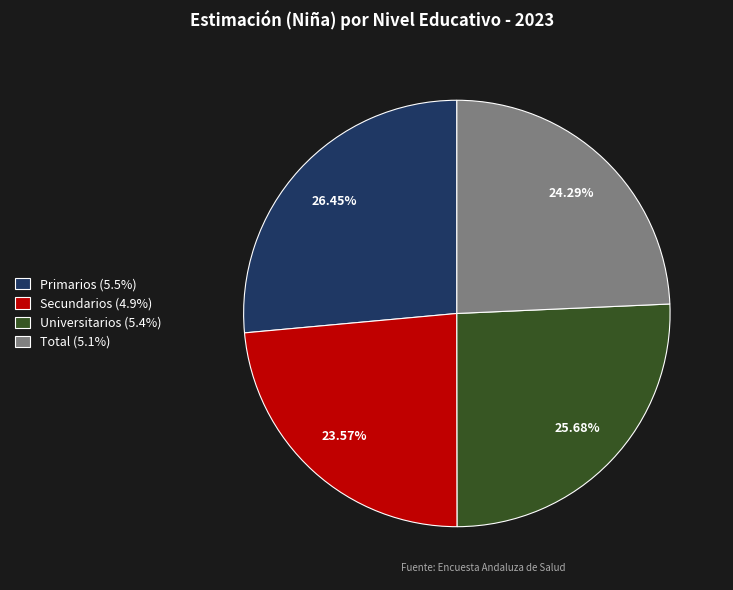

What percentage is the Primarios slice, to the nearest percent?

26%